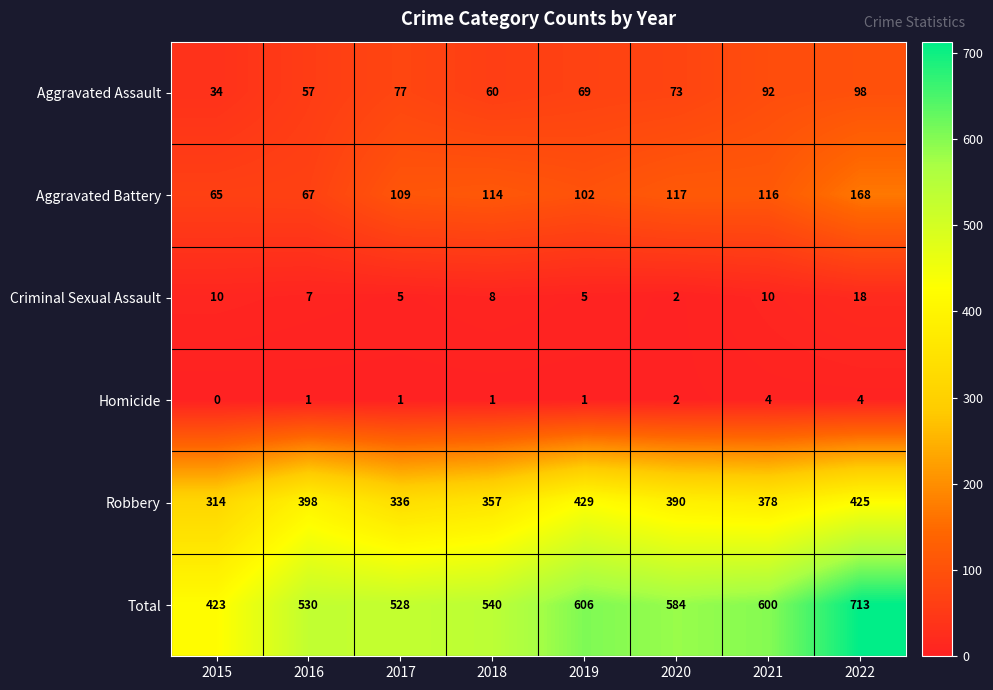

At which label is Aggravated Assault closest to 66?

2019